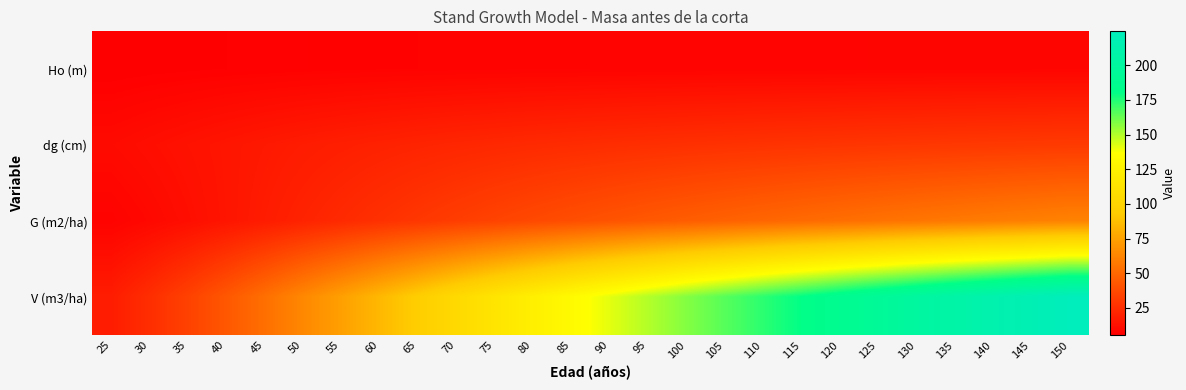

Reading left to right, what are all the values shown in this chart?

Ho (m): 25=5.5	30=5.8	35=6.1	40=6.3	45=6.5	50=6.7	55=6.9	60=7.1	65=7.2	70=7.3	75=7.4	80=7.5	85=7.6	90=7.7	95=7.7	100=7.8	105=7.9	110=7.9	115=8.0	120=8.0	125=8.1	130=8.1	135=8.1	140=8.2	145=8.2	150=8.2
dg (cm): 25=10.5	30=12.1	35=13.6	40=15.1	45=16.6	50=17.9	55=19.1	60=20.2	65=21.3	70=22.2	75=23.1	80=23.9	85=24.6	90=25.3	95=25.9	100=26.5	105=27.1	110=27.6	115=28.1	120=28.6	125=29.0	130=29.4	135=29.8	140=30.2	145=30.5	150=30.9
G (m2/ha): 25=7.2	30=9.5	35=12.1	40=14.9	45=17.9	50=20.9	55=23.8	60=26.7	65=29.4	70=32.1	75=34.6	80=37.0	85=39.3	90=41.5	95=43.6	100=45.7	105=47.6	110=49.5	115=51.3	120=53.0	125=54.6	130=56.2	135=57.7	140=59.2	145=60.6	150=62.0
V (m3/ha): 25=18.2	30=25.5	35=33.8	40=43.3	45=53.4	50=64.1	55=74.5	60=84.8	65=95.0	70=105.0	75=114.6	80=123.8	85=132.9	90=141.5	95=149.9	100=158.0	105=165.8	110=173.2	115=180.4	120=187.4	125=194.1	130=200.6	135=206.9	140=212.9	145=218.8	150=224.5